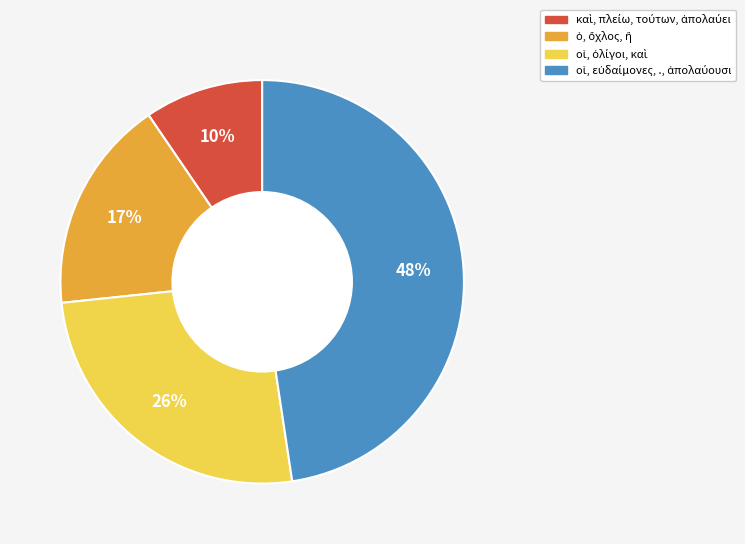

Is there a majority slice in this chart?

No